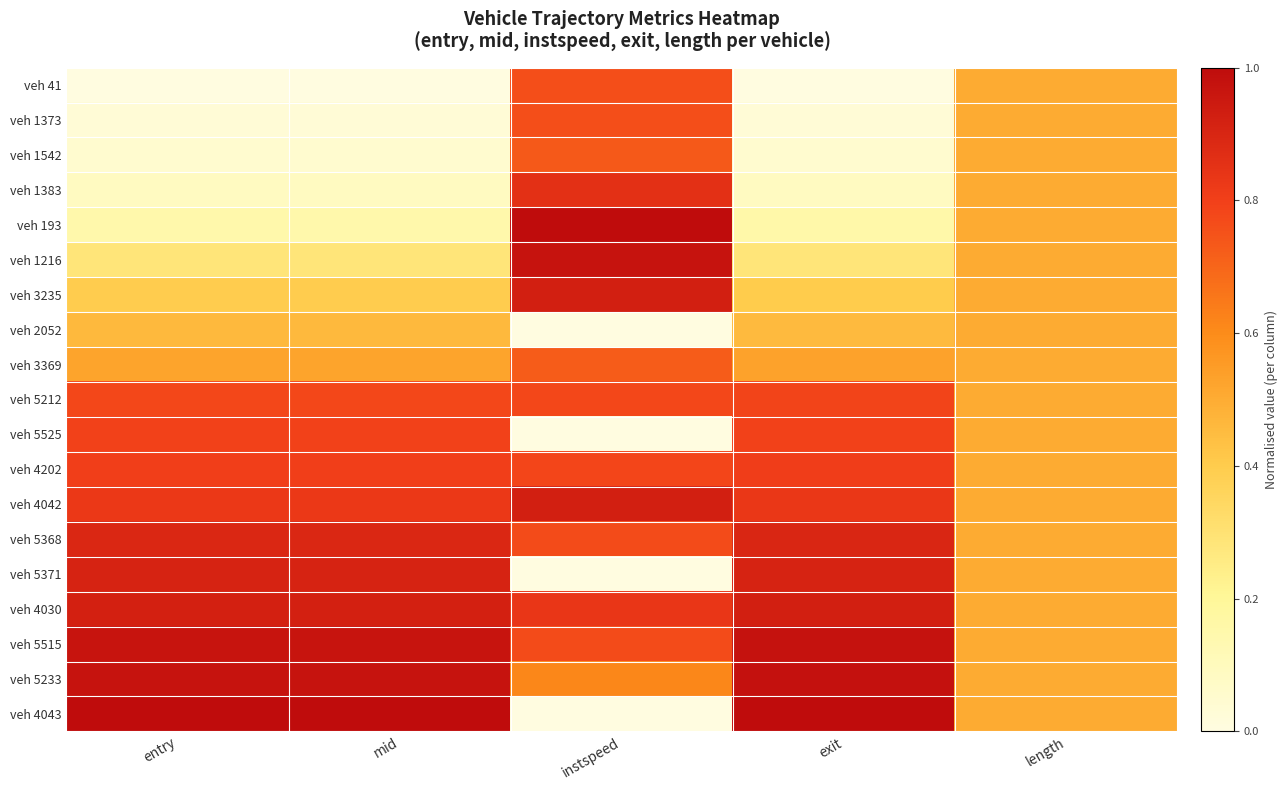

Reading left to right, transcribe all the data shown in this chart.

veh 41: entry=0.0	mid=0.0	instspeed=0.8	exit=0.0	length=0.5
veh 1373: entry=0.0	mid=0.0	instspeed=0.8	exit=0.0	length=0.5
veh 1542: entry=0.0	mid=0.0	instspeed=0.7	exit=0.0	length=0.5
veh 1383: entry=0.1	mid=0.1	instspeed=0.9	exit=0.1	length=0.5
veh 193: entry=0.2	mid=0.2	instspeed=1.0	exit=0.2	length=0.5
veh 1216: entry=0.3	mid=0.3	instspeed=1.0	exit=0.3	length=0.5
veh 3235: entry=0.4	mid=0.4	instspeed=0.9	exit=0.4	length=0.5
veh 2052: entry=0.5	mid=0.5	instspeed=0.0	exit=0.5	length=0.5
veh 3369: entry=0.5	mid=0.5	instspeed=0.7	exit=0.5	length=0.5
veh 5212: entry=0.8	mid=0.8	instspeed=0.8	exit=0.8	length=0.5
veh 5525: entry=0.8	mid=0.8	instspeed=0.0	exit=0.8	length=0.5
veh 4202: entry=0.8	mid=0.8	instspeed=0.8	exit=0.8	length=0.5
veh 4042: entry=0.8	mid=0.8	instspeed=0.9	exit=0.8	length=0.5
veh 5368: entry=0.9	mid=0.9	instspeed=0.8	exit=0.9	length=0.5
veh 5371: entry=0.9	mid=0.9	instspeed=0.0	exit=0.9	length=0.5
veh 4030: entry=0.9	mid=0.9	instspeed=0.8	exit=0.9	length=0.5
veh 5515: entry=1.0	mid=1.0	instspeed=0.8	exit=1.0	length=0.5
veh 5233: entry=1.0	mid=1.0	instspeed=0.6	exit=1.0	length=0.5
veh 4043: entry=1.0	mid=1.0	instspeed=0.0	exit=1.0	length=0.5